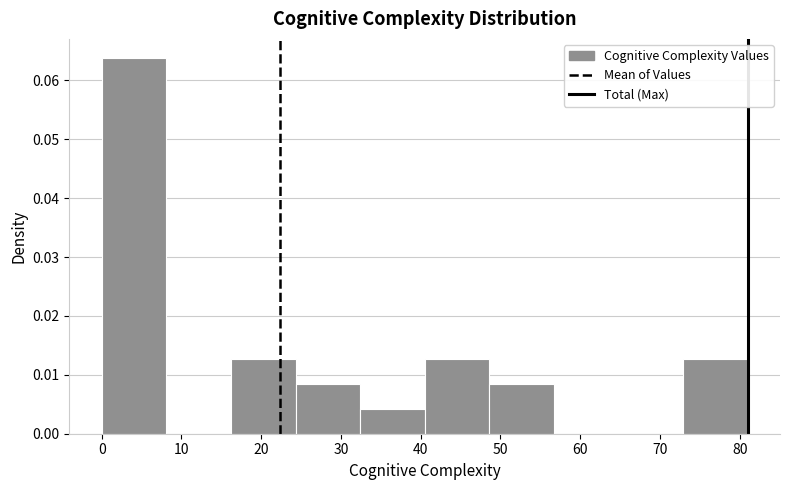

How tall is the bar that spans 24.3 to 32.4 on the x-axis? Neither the bar edges nor the heights are printed on the chart, so give them approximately, as read against the axes.

0.009